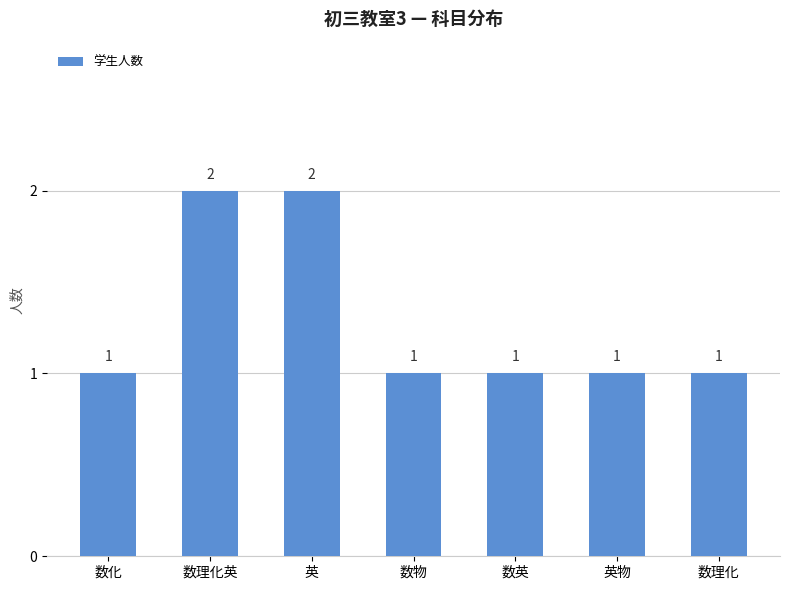

How many values are between 1 and 2?

7